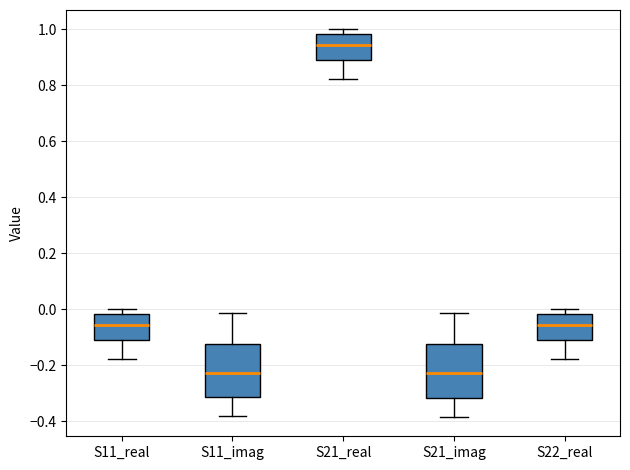

Which box has the highest median line?

S21_real